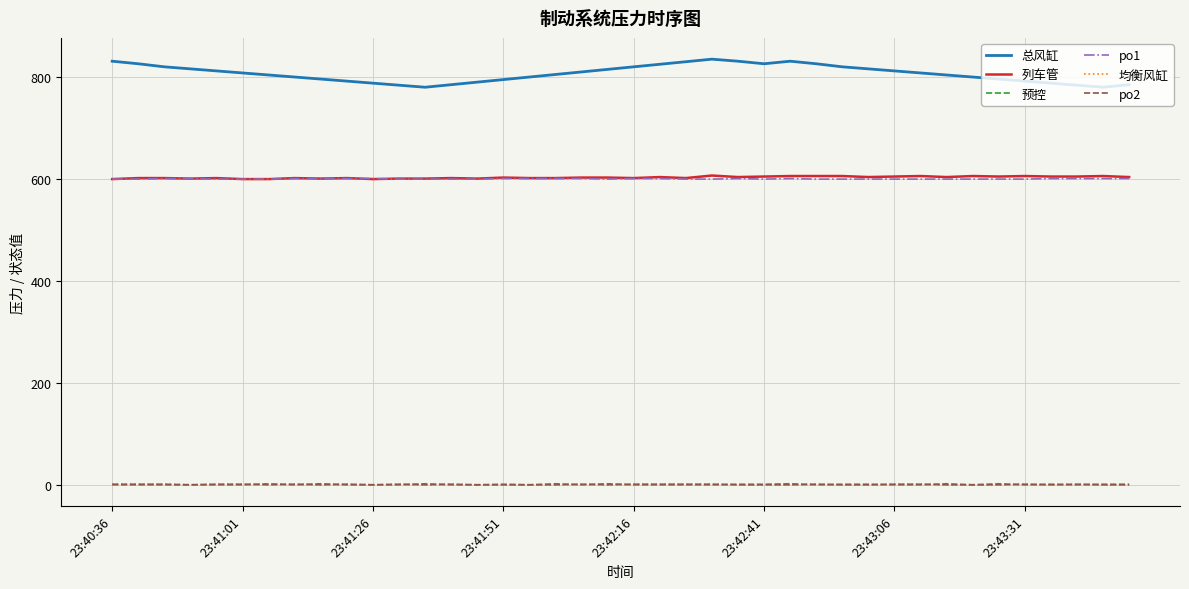

Which series ends up on top after the final intersection of 均衡风缸 and 预控?

预控